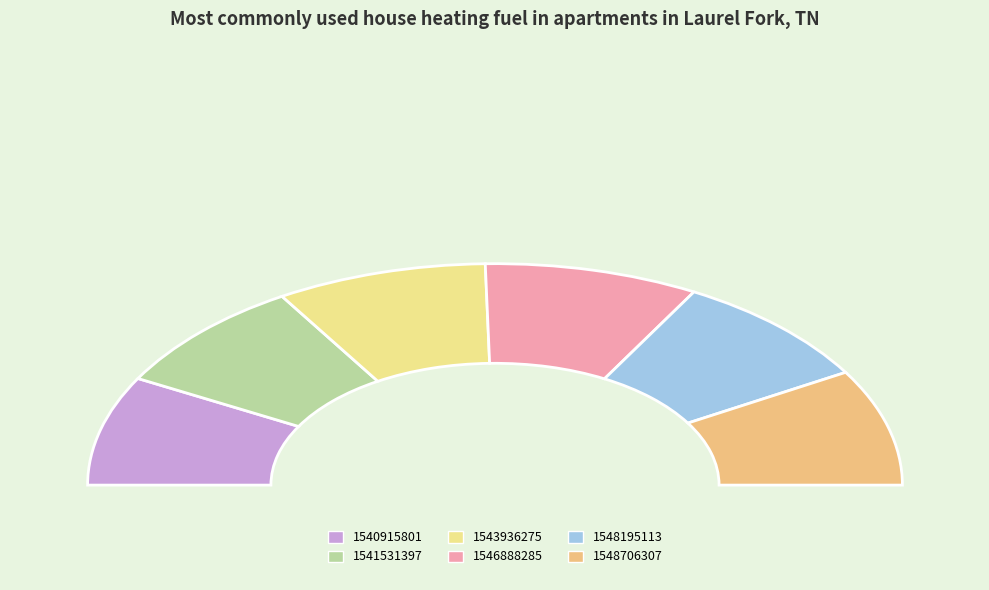

Is there any slice that represents more than half of the pie?

No